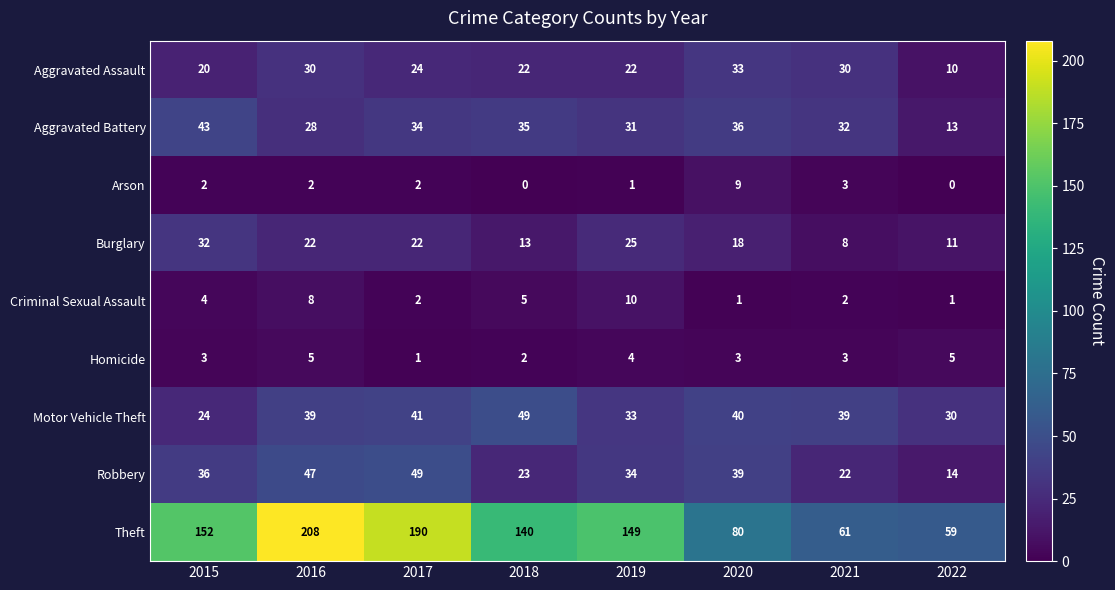

Count the number of categories in the chart.

8